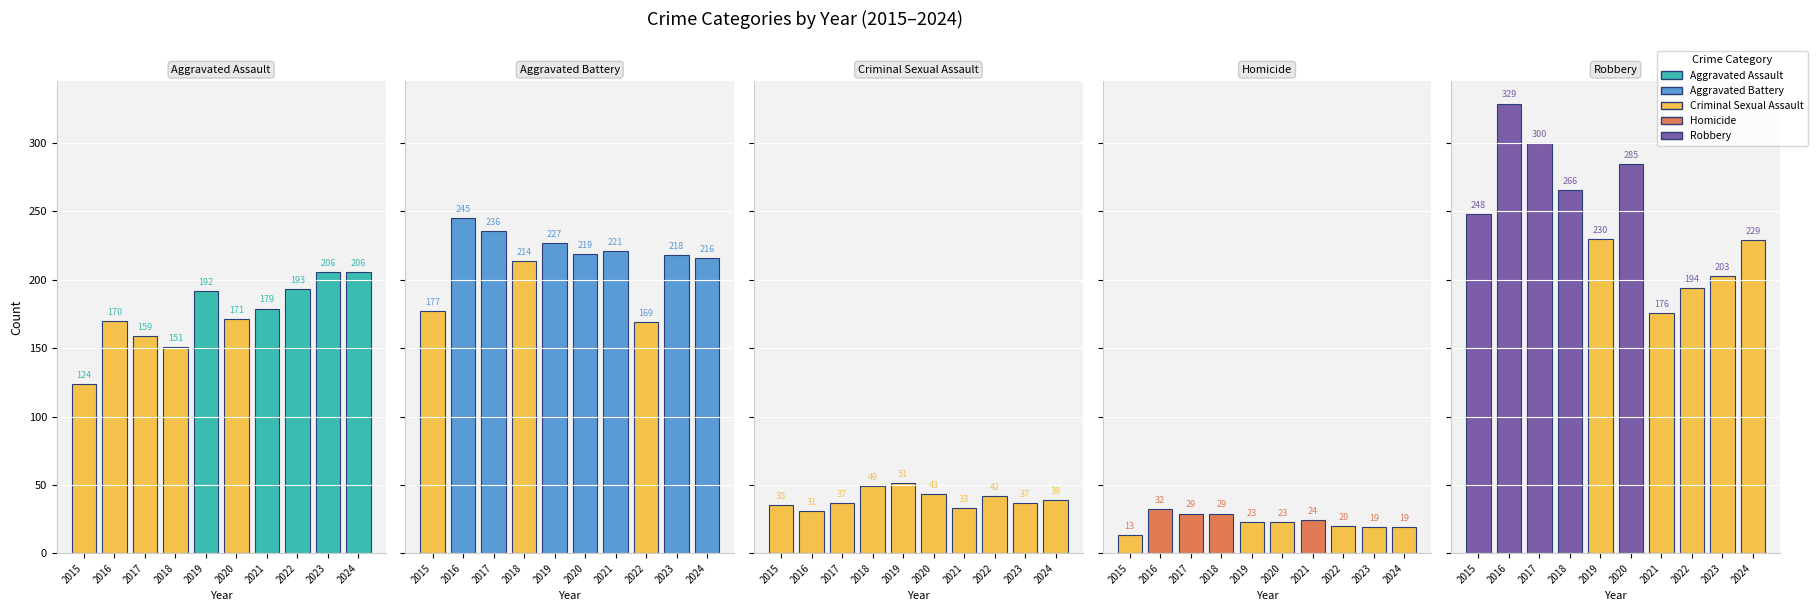

At which category does the chart reach its minimum across all series?

2015